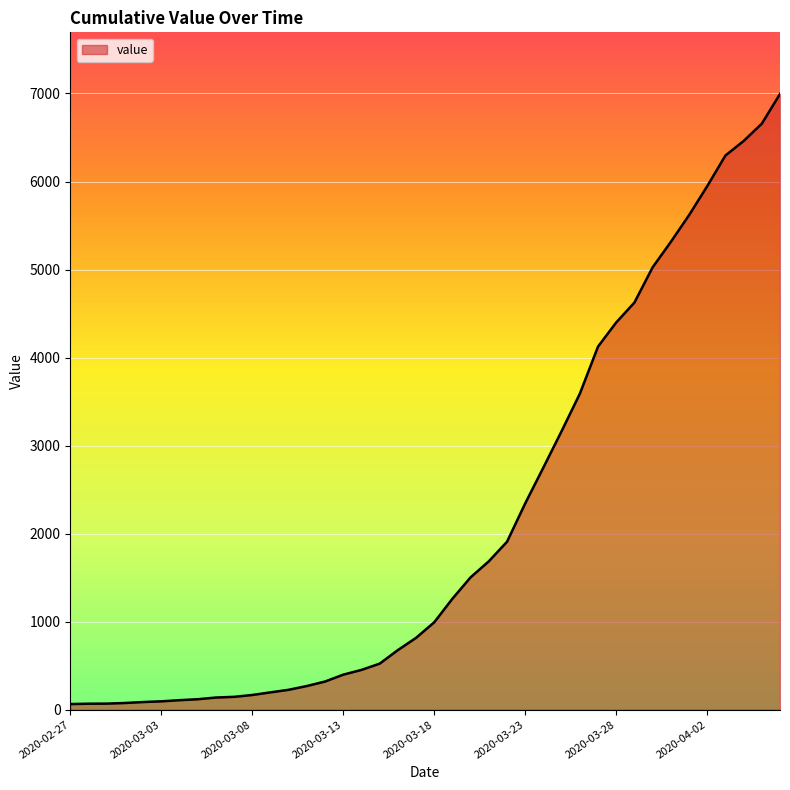

What is the maximum value shown in the chart?

6995